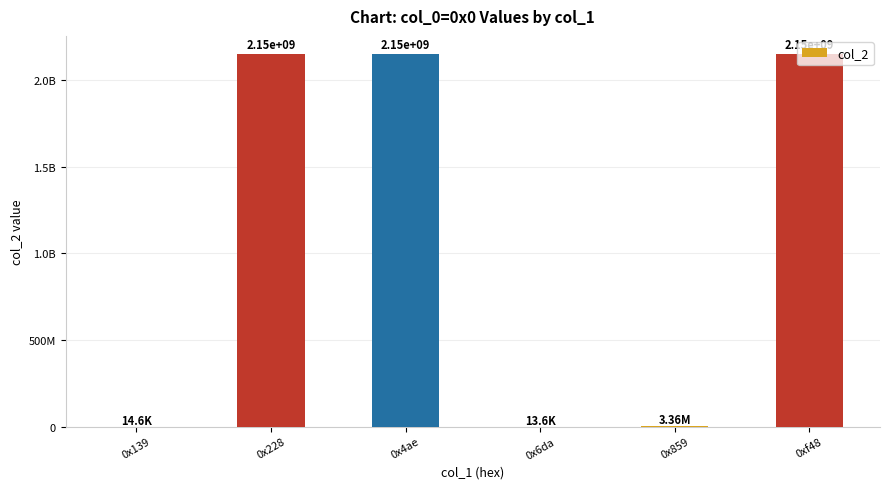

What is the greatest value displayed?

2147483647